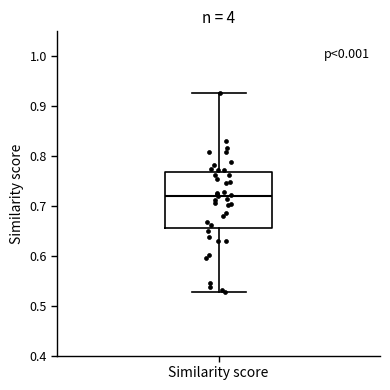

Read this box plot against the y-axis: the position of the median line, the range covered by the box, and the ends of both whiskers. The values are not printed on the chart, so give them approximately, as read against the axis.

median 0.72, box 0.66 to 0.77, whiskers 0.53 to 0.93